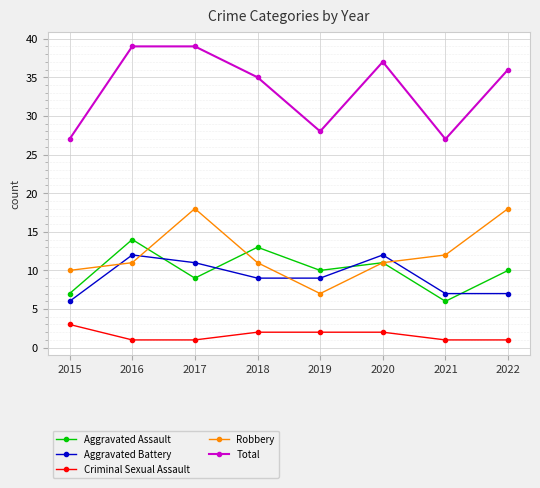

What is the value of the Aggravated Battery point at the 8th from the left?

7